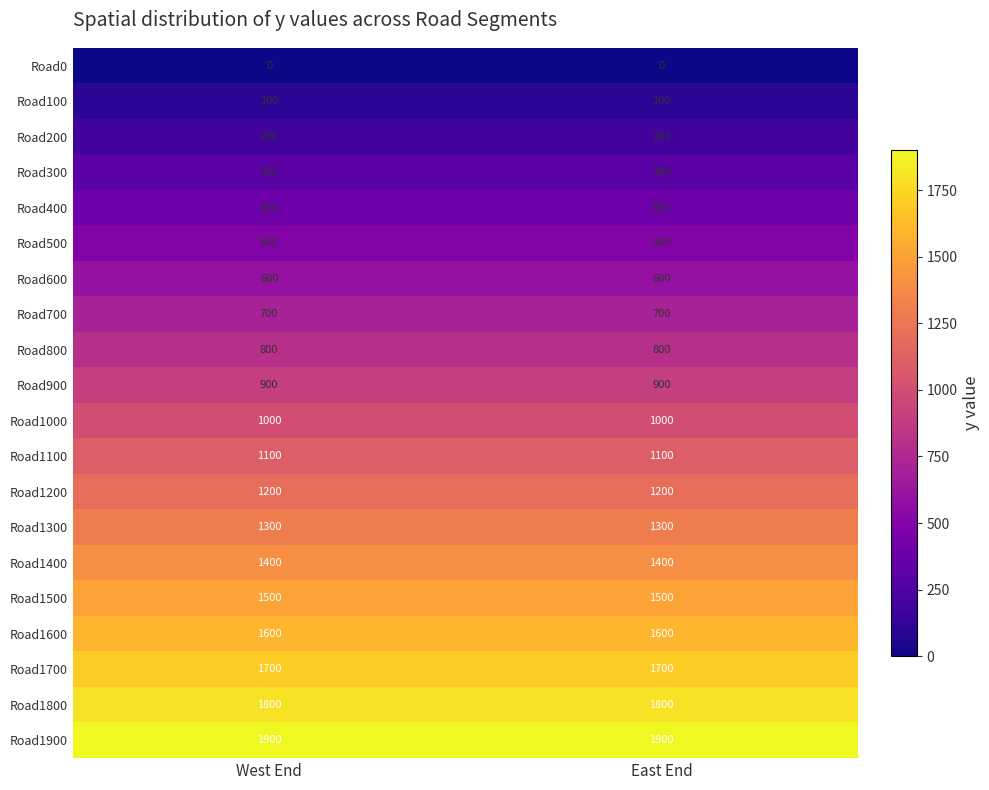

What is the average value of the Road1900 series?

1900